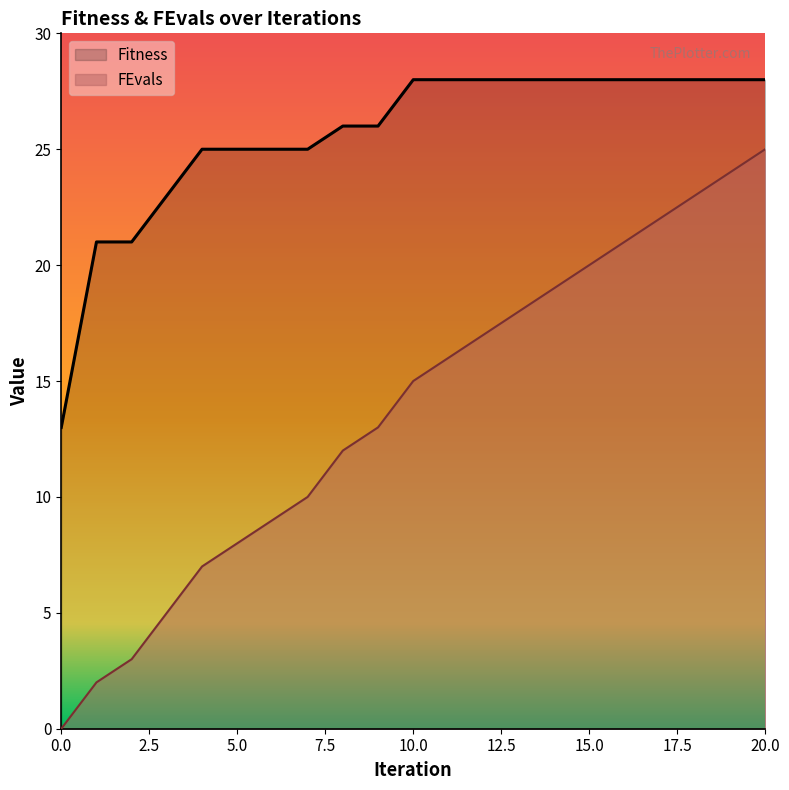

Does the chart display data point markers on the line(s)?

No